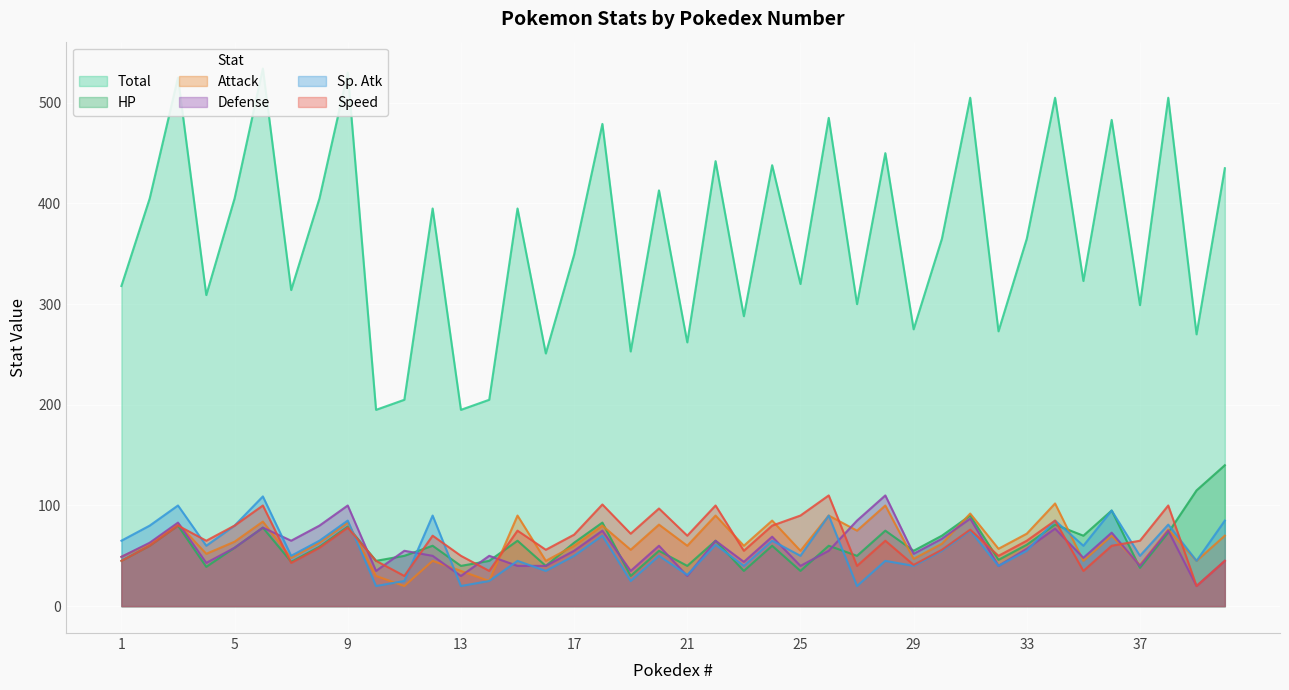

Does the chart display data point markers on the line(s)?

No